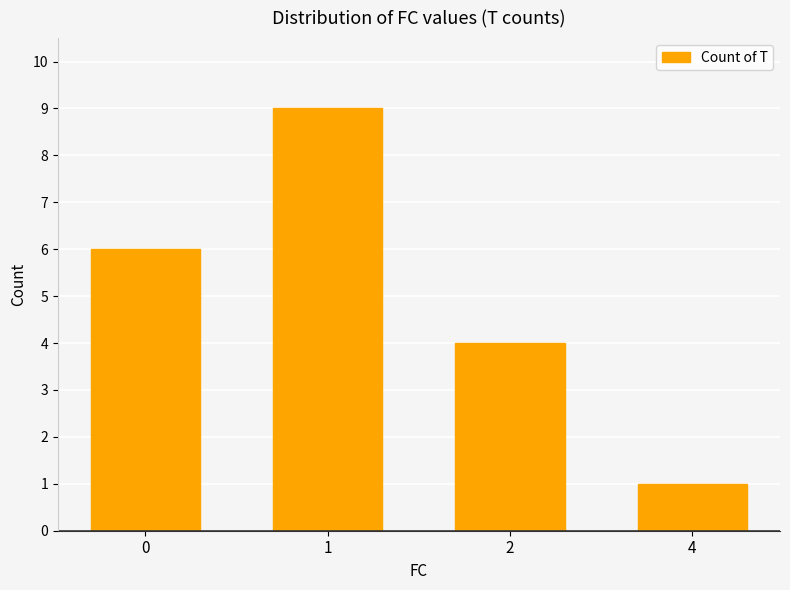

Are the bars grouped side by side (vs. stacked)?

No